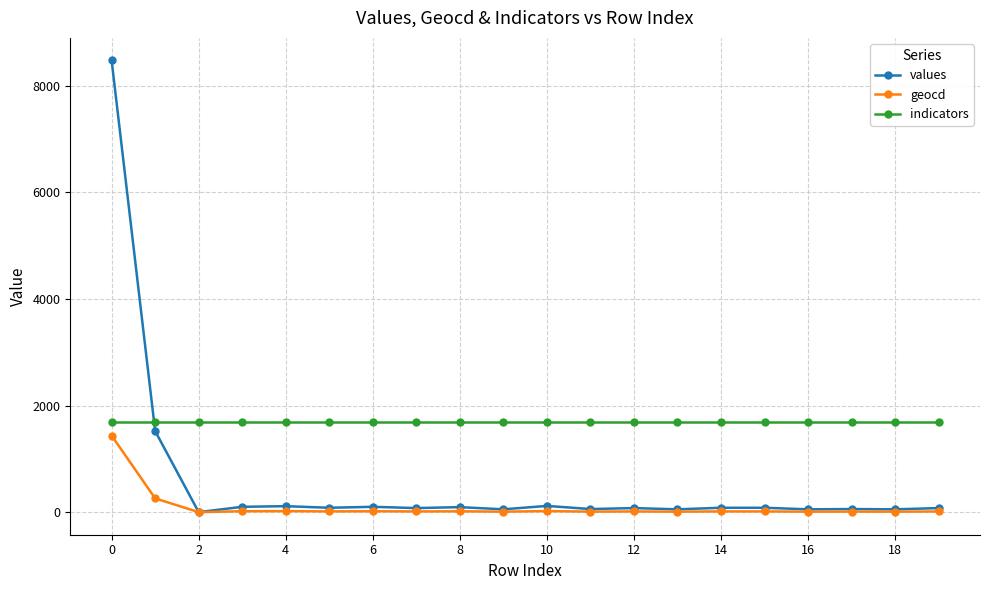

What is the sum of all indicators values?

33900